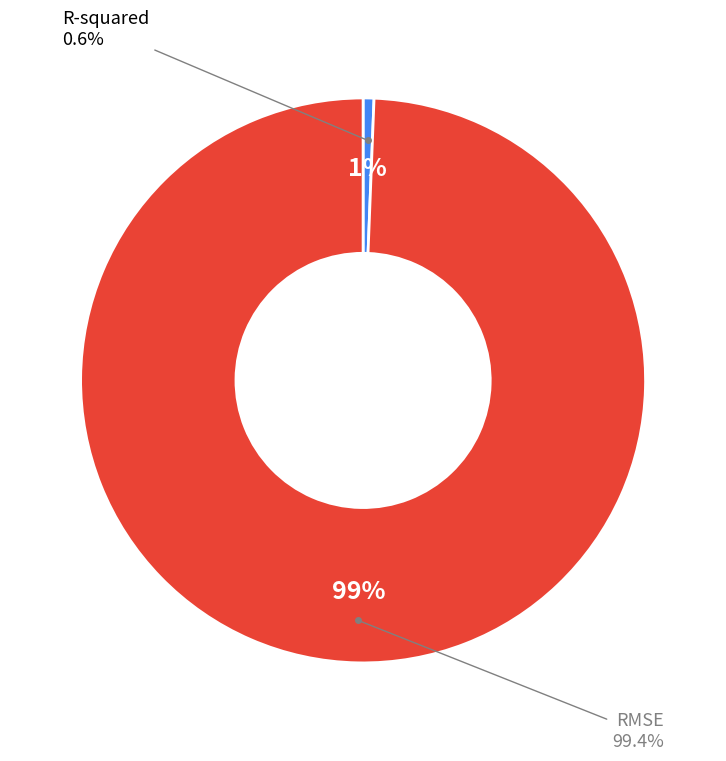

Which slice is the smallest?

R-squared